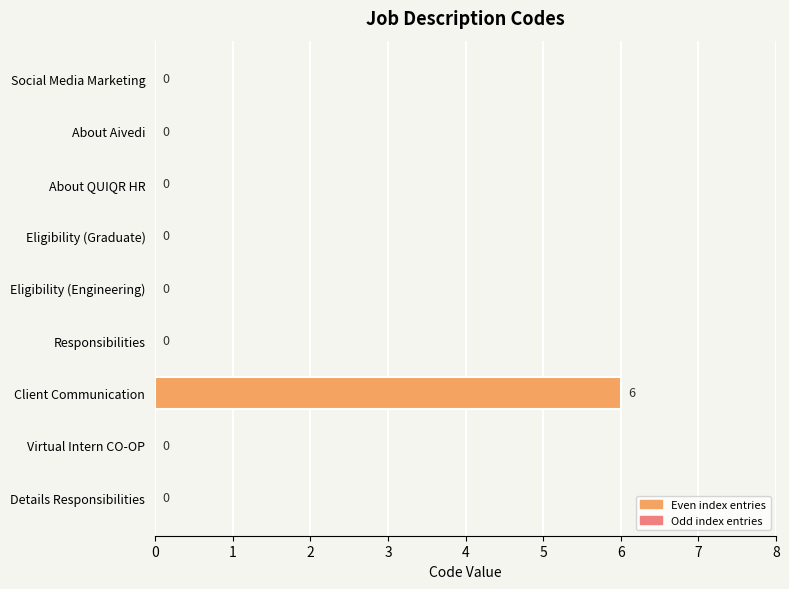

Between Client Communication and Eligibility (Engineering), which is larger?

Client Communication